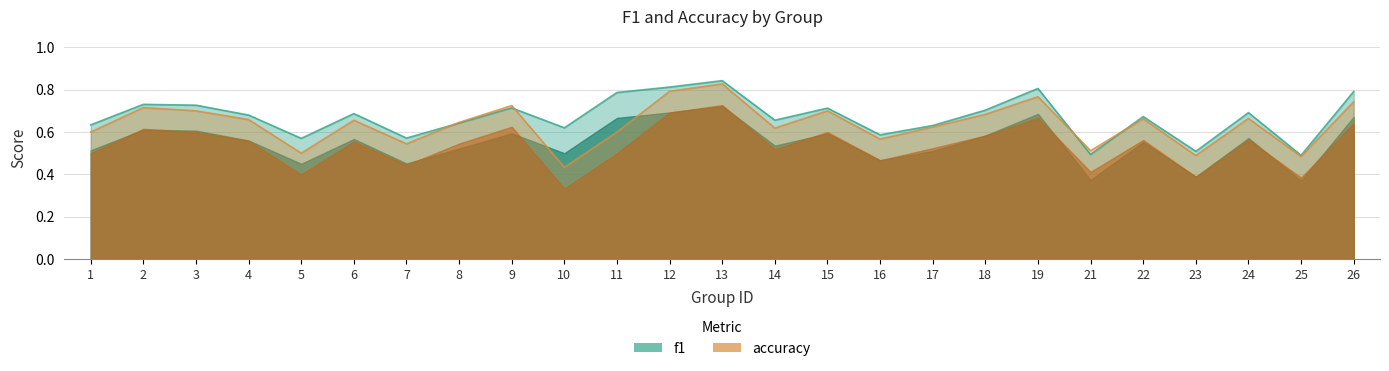

What is the average value of the f1 series?

0.7